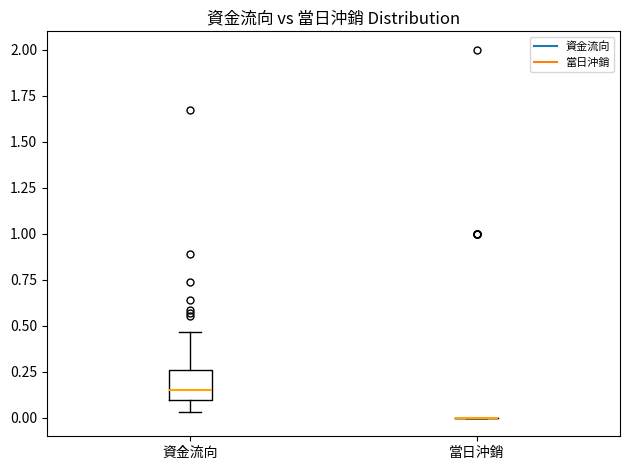

Where is the upper edge of the box for 資金流向 on the y-axis? The values are not printed on the chart, so give them approximately, as read against the axis.

0.25